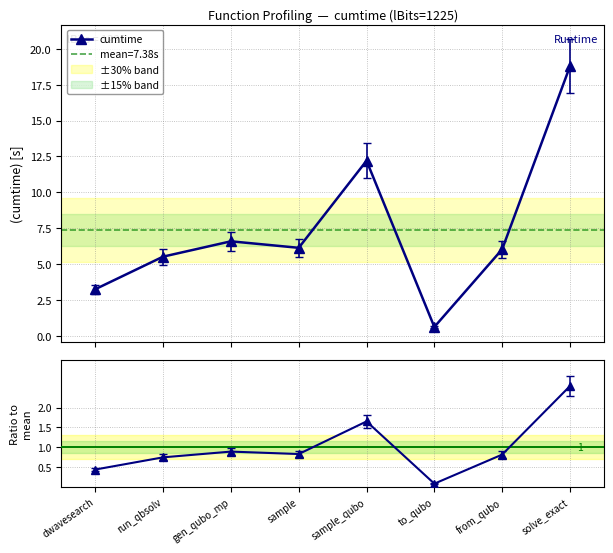

Rank the series at to_qubo from lowest to highest value.

Ratio to mean, cumtime